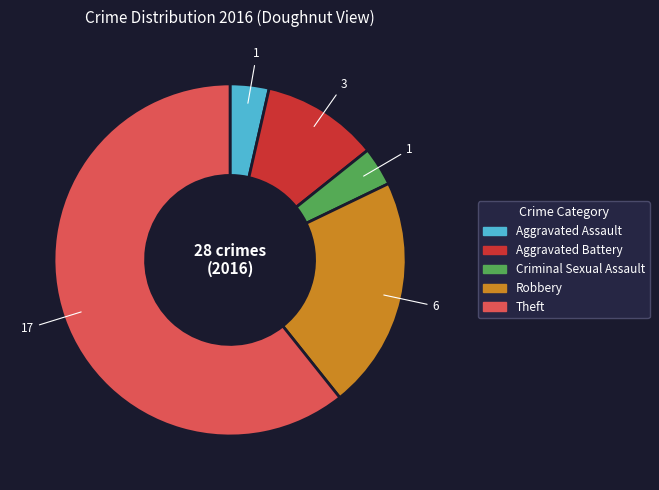

What is the ratio of the value at Robbery to the value at Criminal Sexual Assault?

6.0